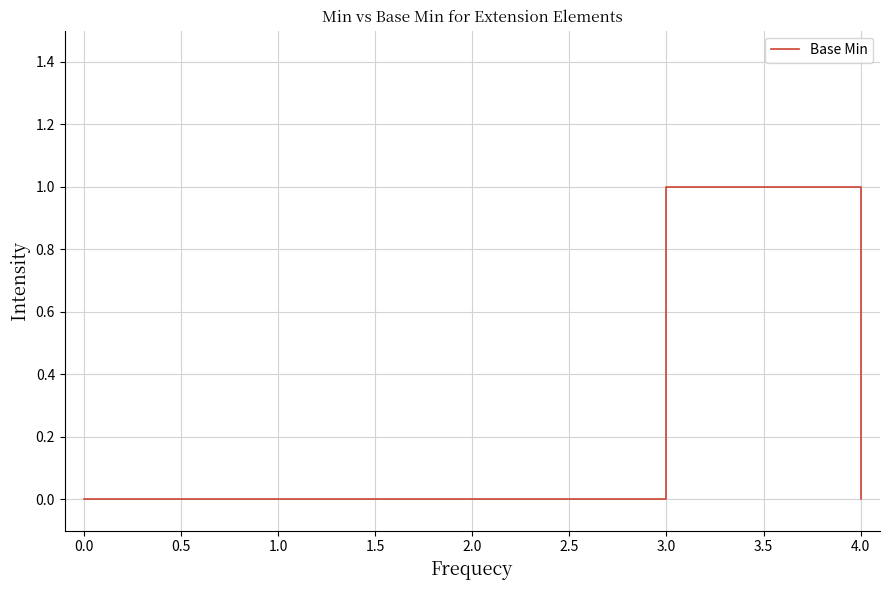

The chart shows a value of 0 at 1.0. True or false?

True